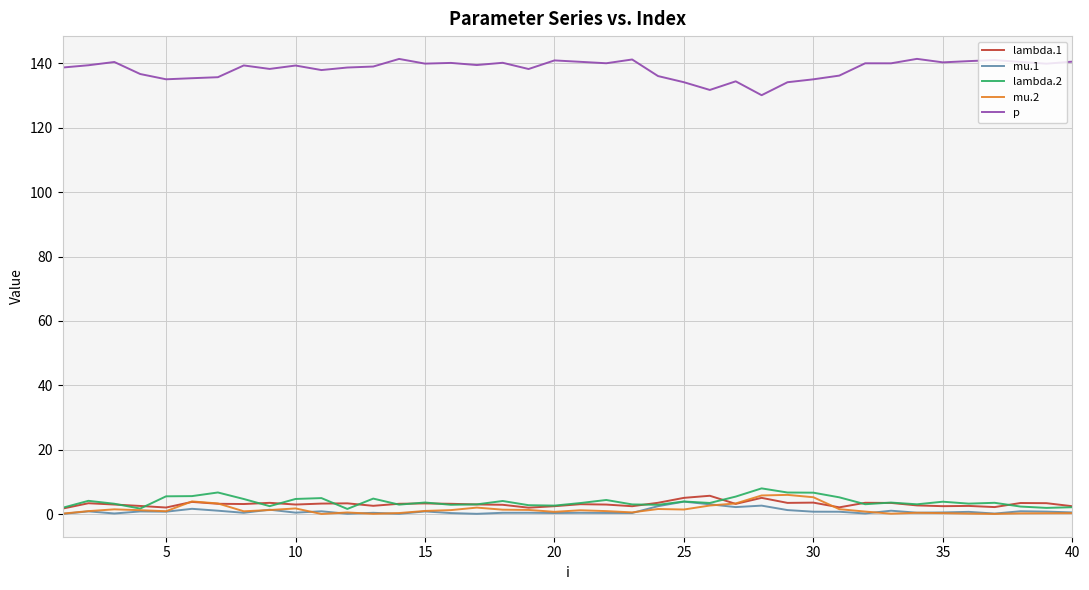

True or false: p and lambda.1 cross at least once.

False